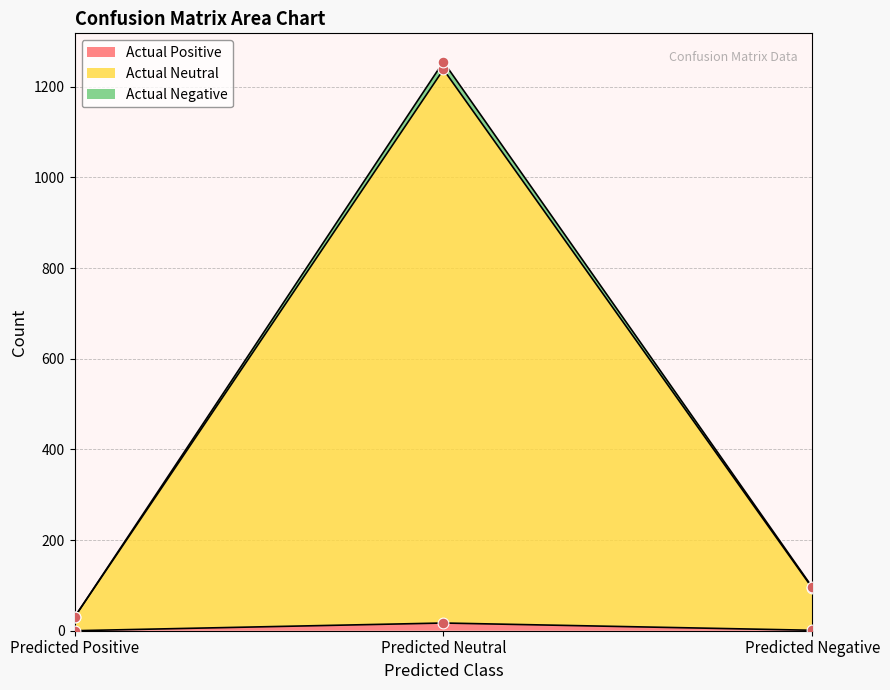

What is the total value across all series at Predicted Positive?

30